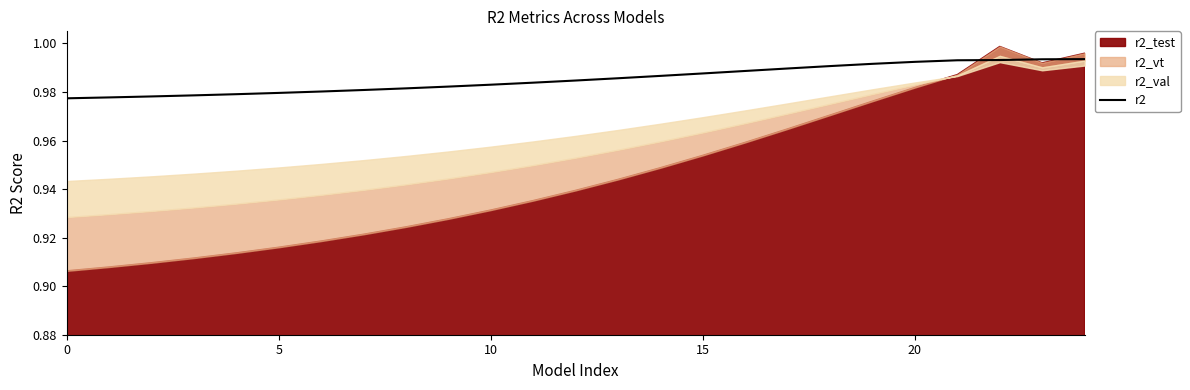

What is the label of the 5th point from the right?

20